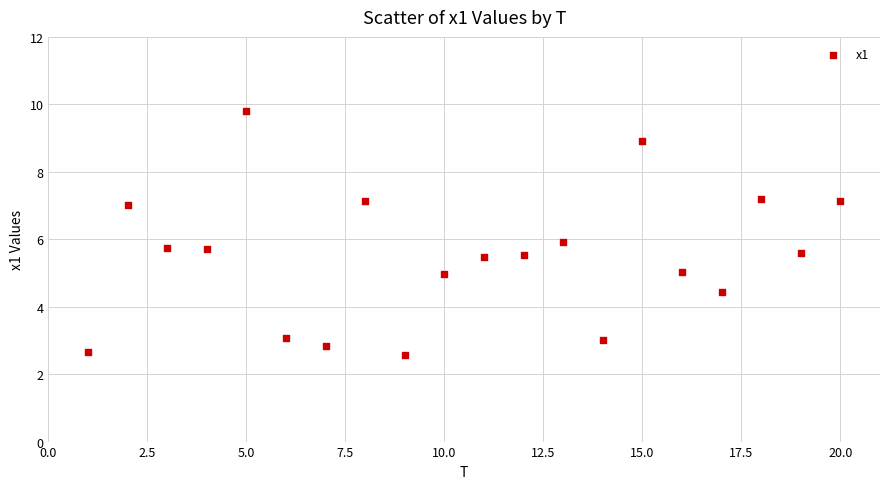

What is the range of X values (max minus min)?

19.0